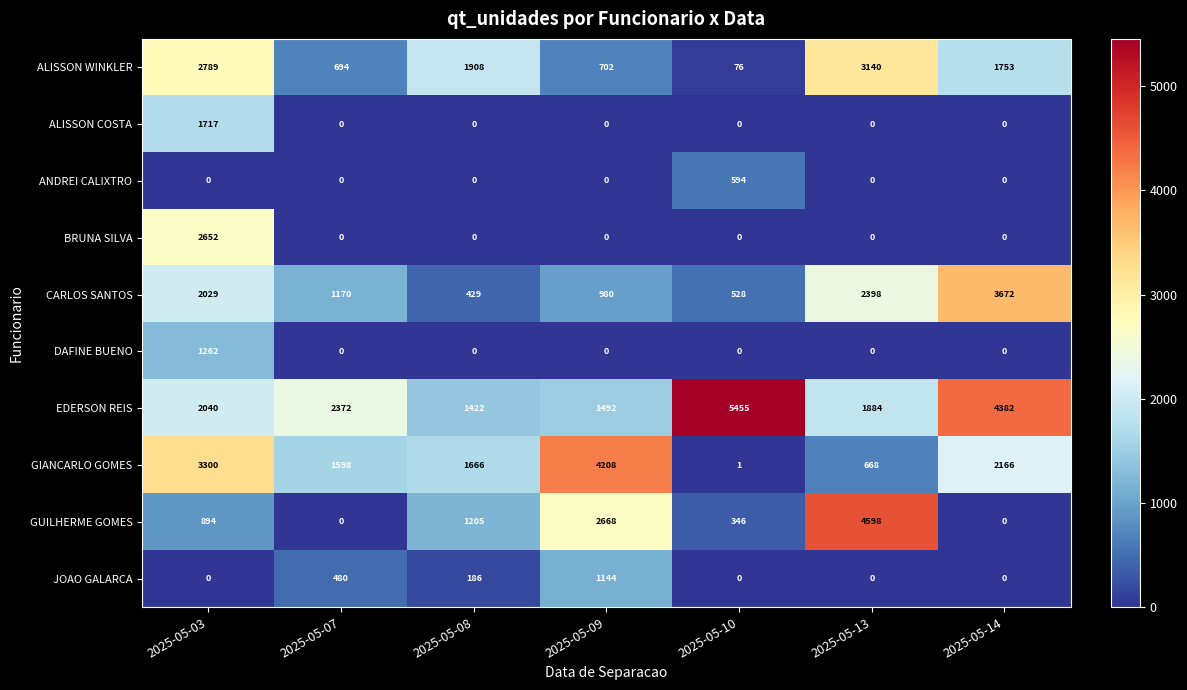

At which category does the chart reach its peak across all series?

2025-05-10